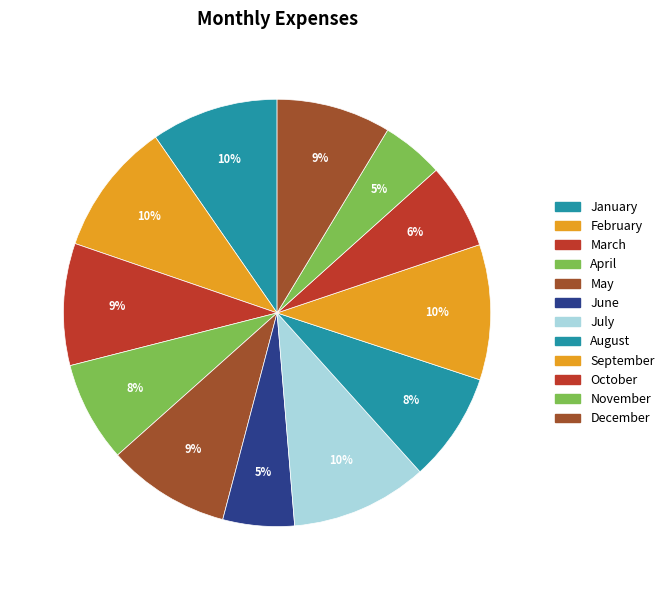

To the nearest percent, what is the difference between the January and June slice percentages?

4%